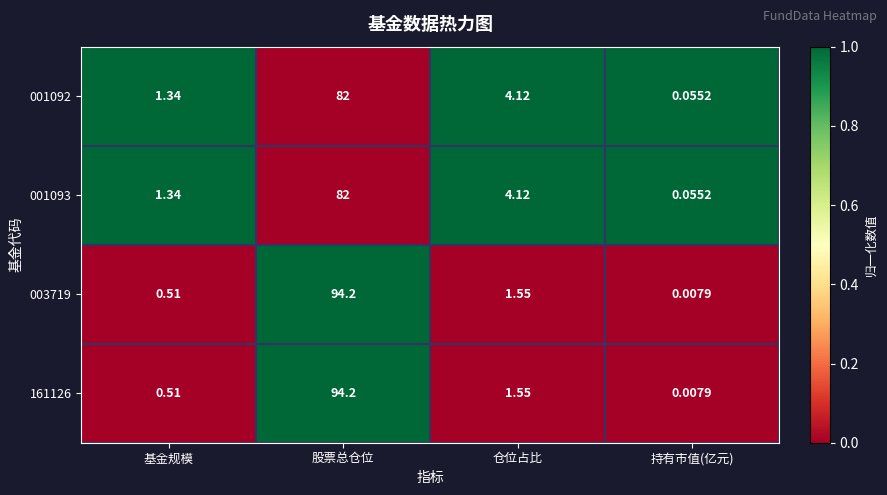

Which category has the highest value across all series?

股票总仓位